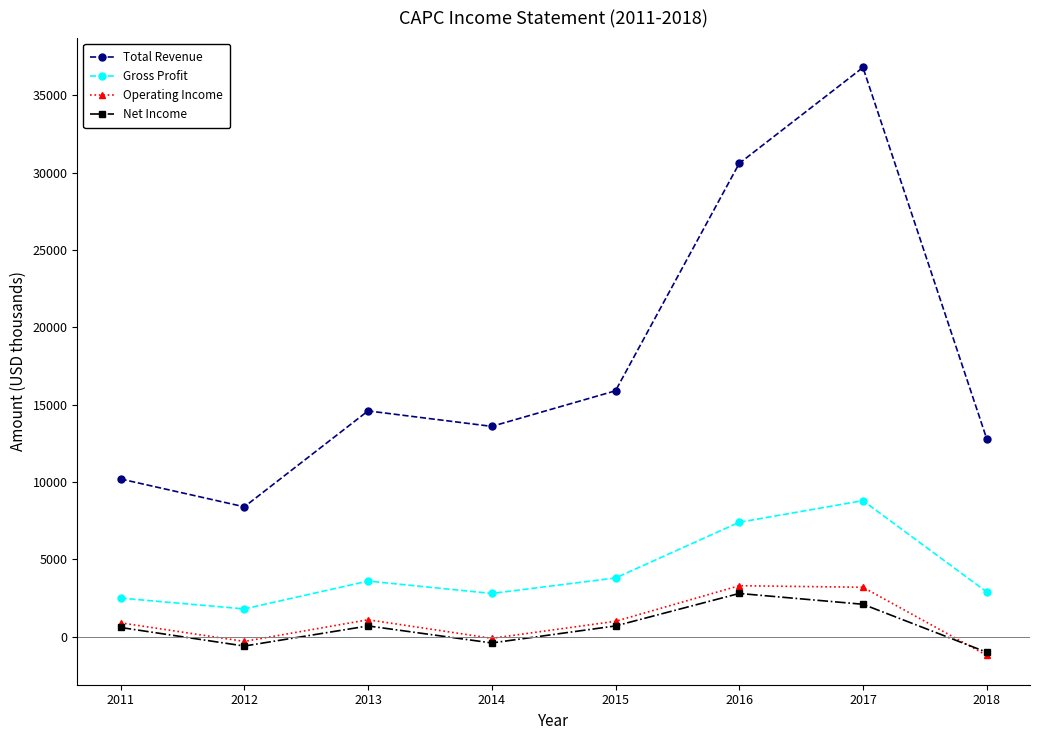

What is the difference between the maximum and minimum values in the Gross Profit series?

7000